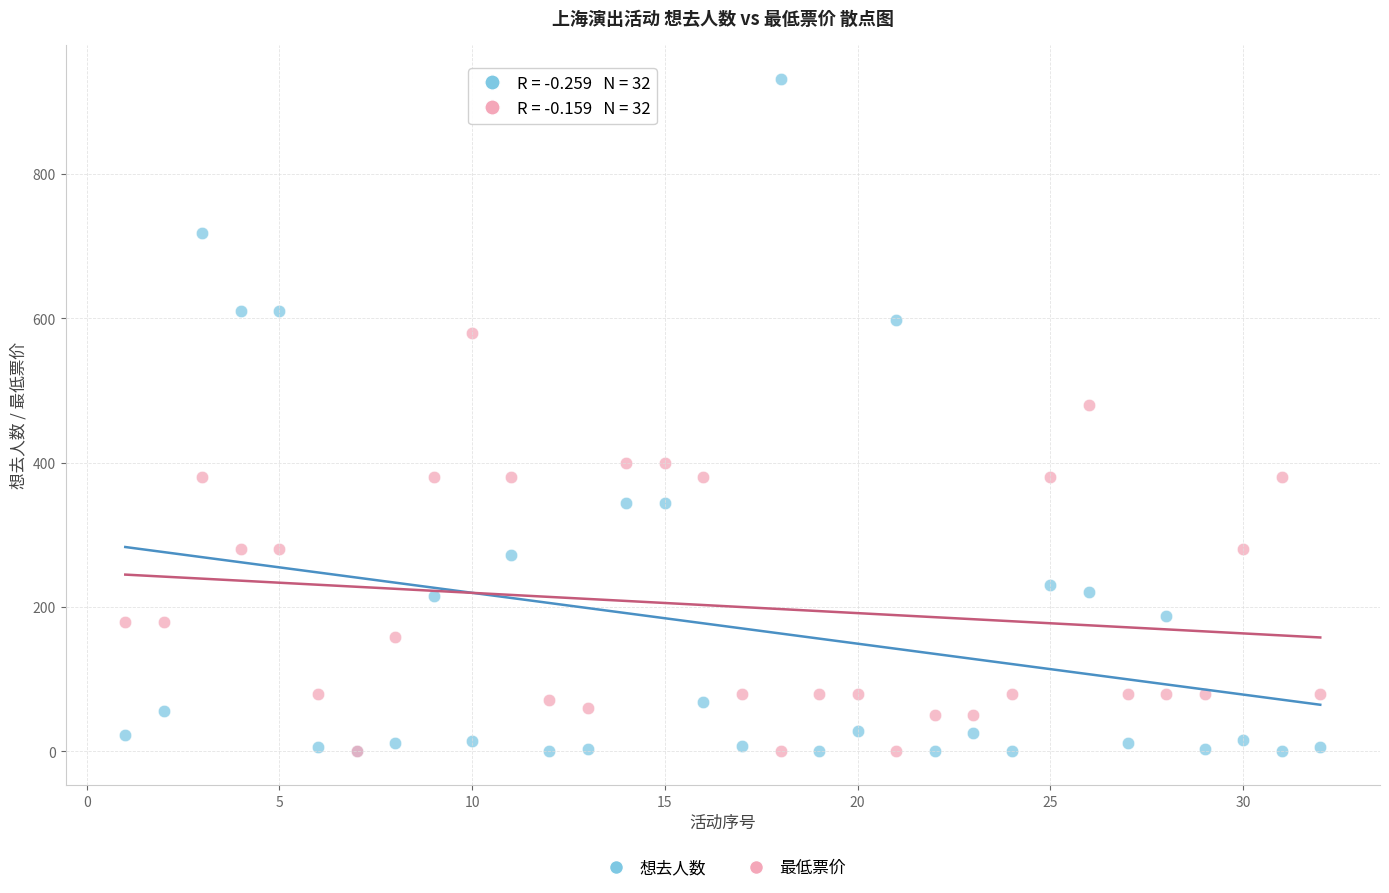

In the 想去人数 series, what Y value is closest to 466?

344